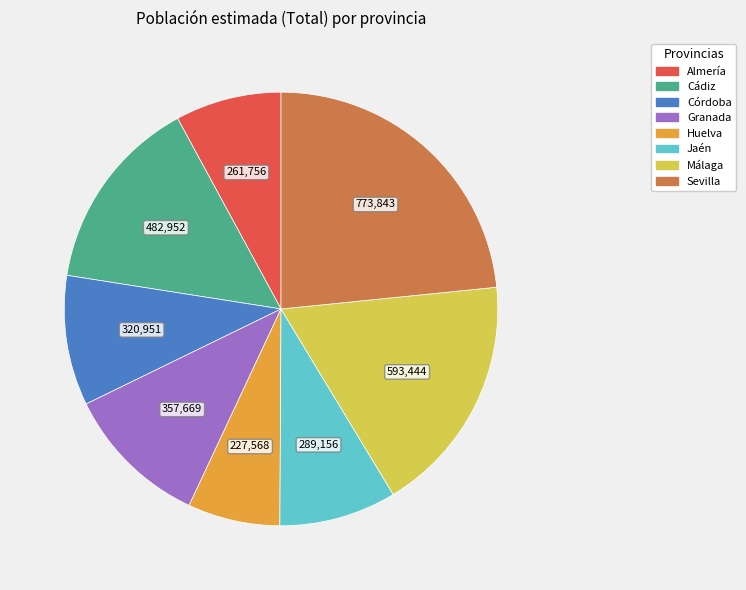

True or false: Jaén accounts for 15% of the total.

False